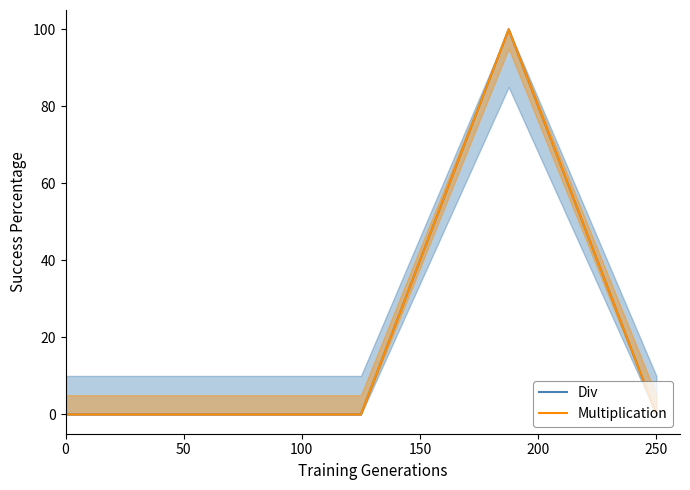

Is the value of Multiplication at 50 greater than the value of Div at 50?

No